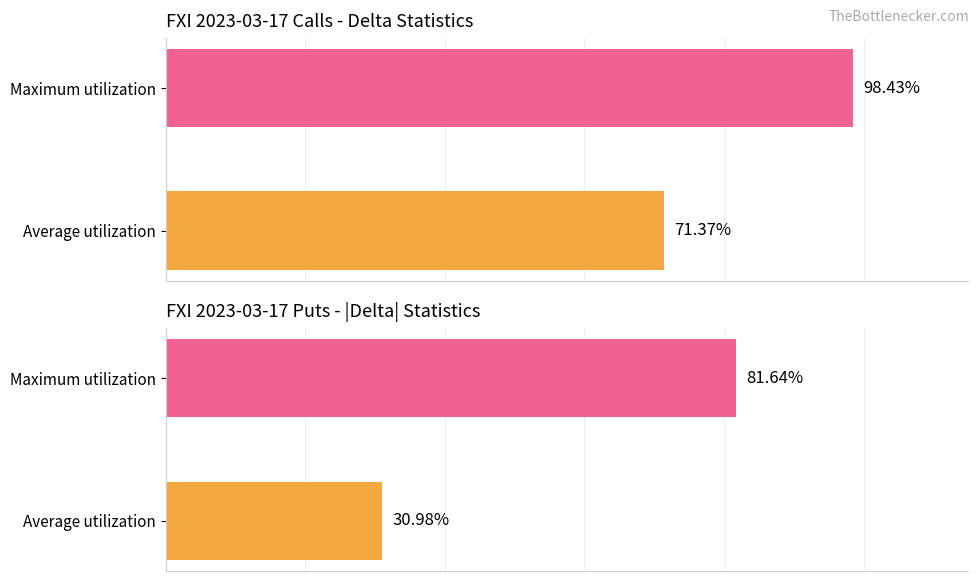

Which series has the largest total across all categories?

Call delta